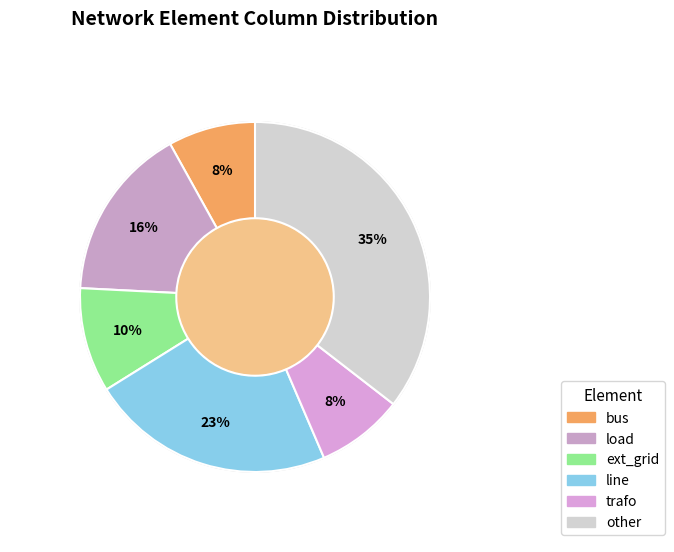

To the nearest percent, what is the combined percentage of trafo and line?

31%